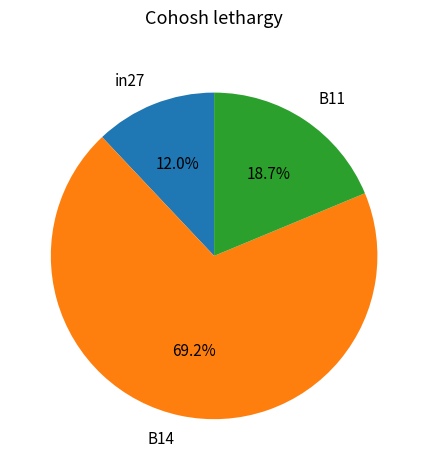

To the nearest percent, what is the difference between the largest and smallest slice percentages?

57%